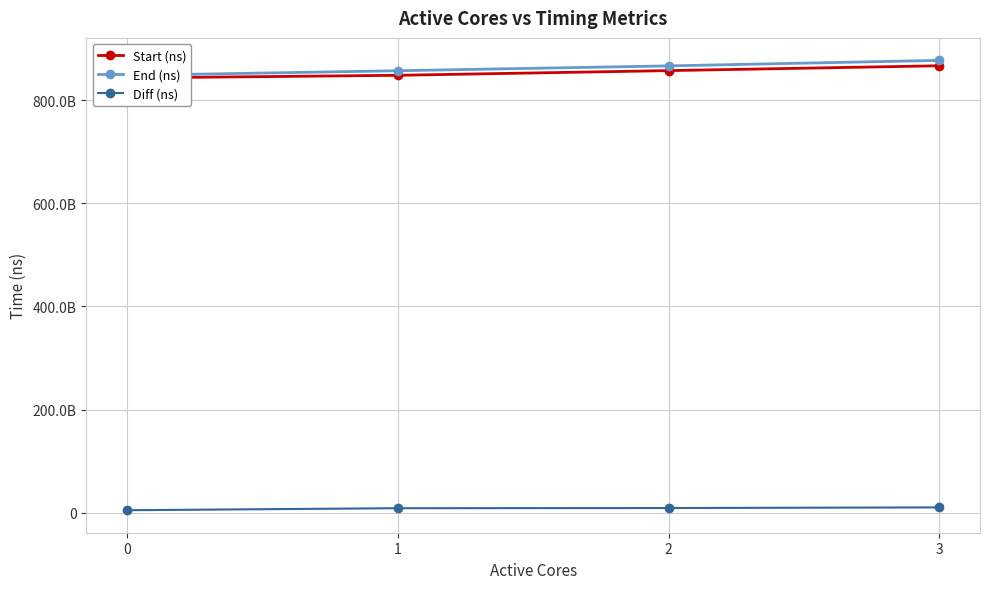

What is the lowest value of the Diff (ns) series?

4948621573